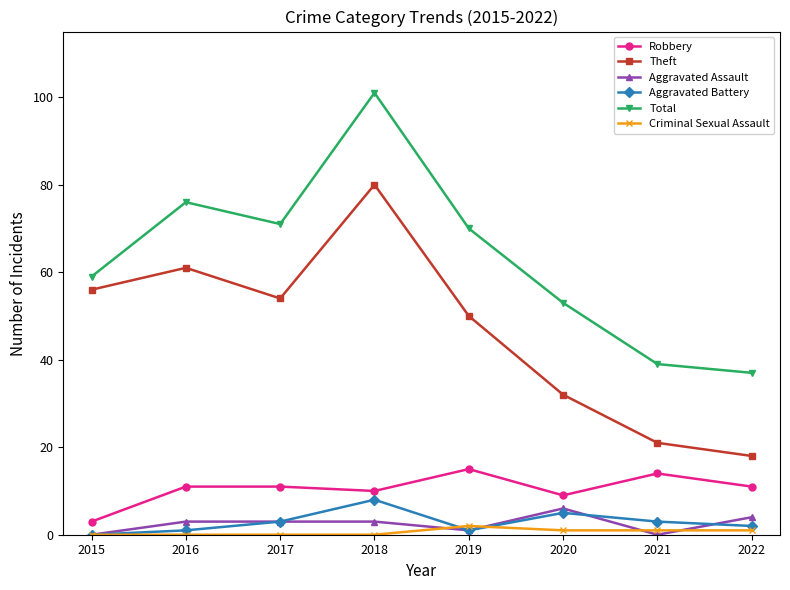

True or false: Robbery and Aggravated Battery intersect in this chart.

False